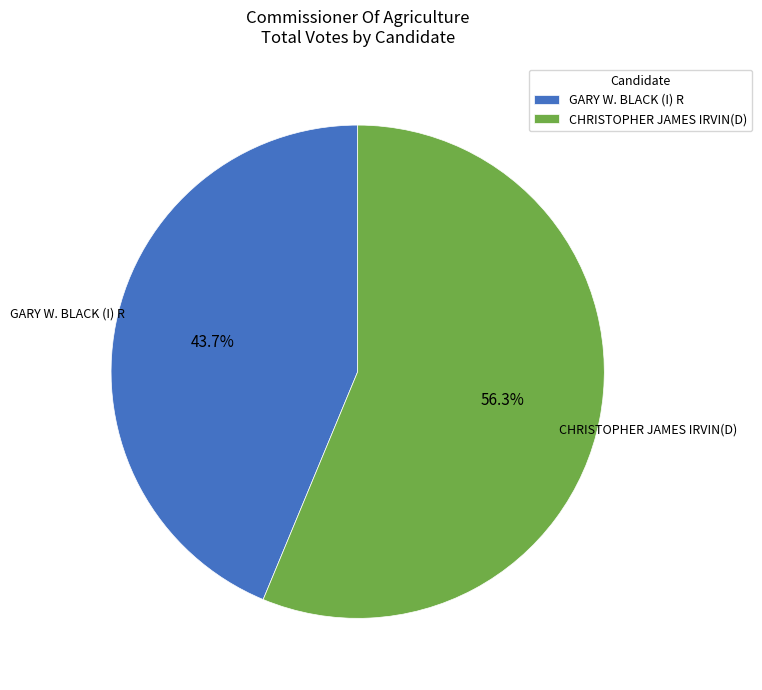

Does GARY W. BLACK (I) R represent more than half of the total?

No